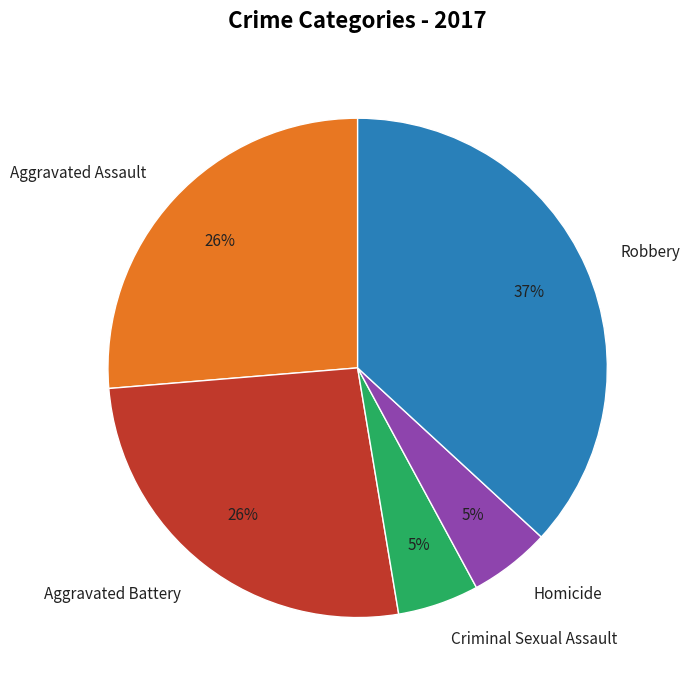

Combined, do Criminal Sexual Assault and Robbery account for over 50%?

No